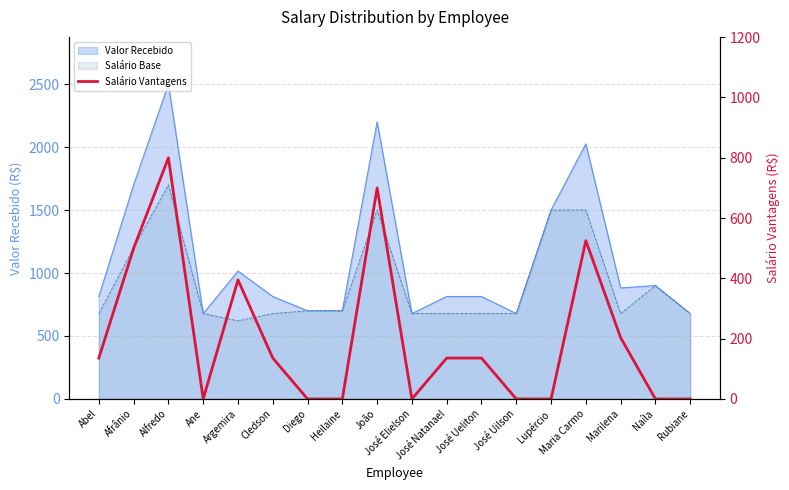

Where is the data nearest to the value 400?

Argemira